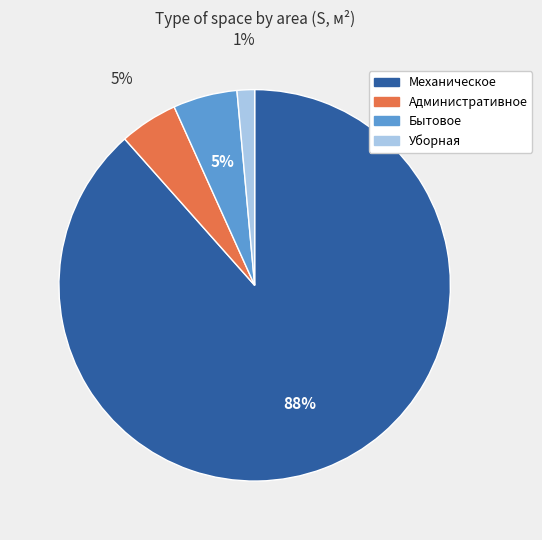

To the nearest percent, what percentage of the pie is Административное?

5%